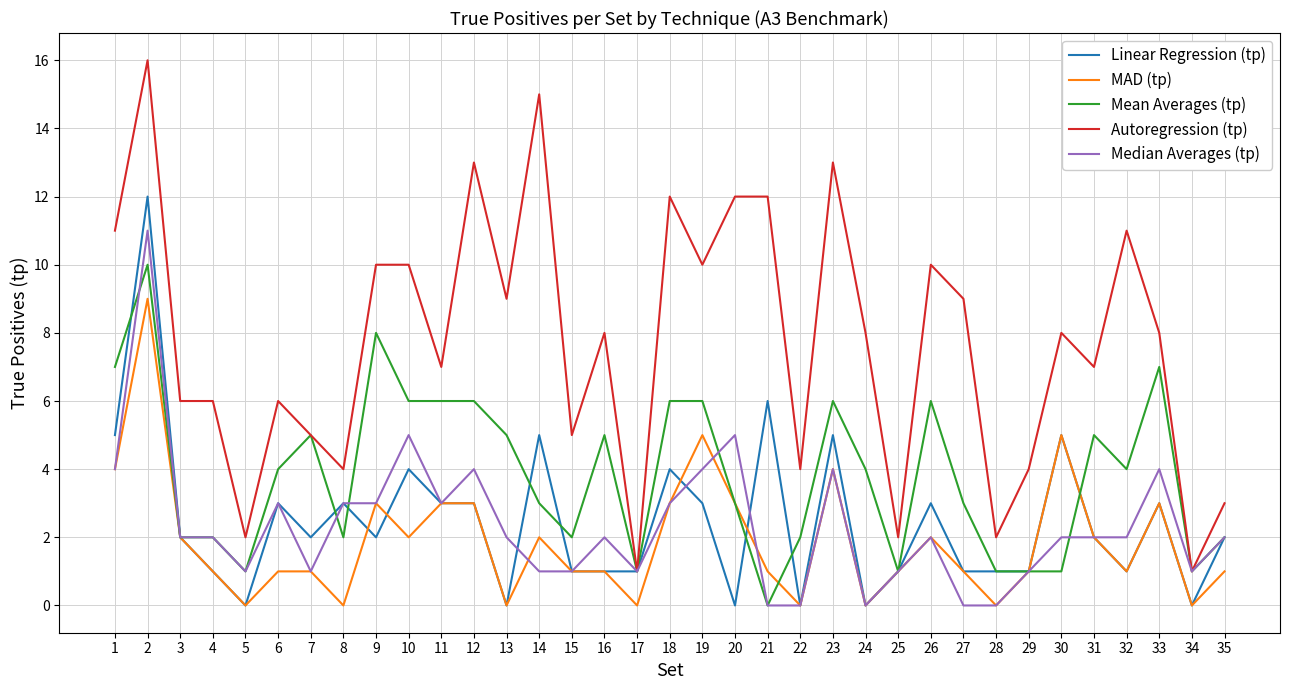

Which series has the largest range (max minus min)?

Autoregression (tp)